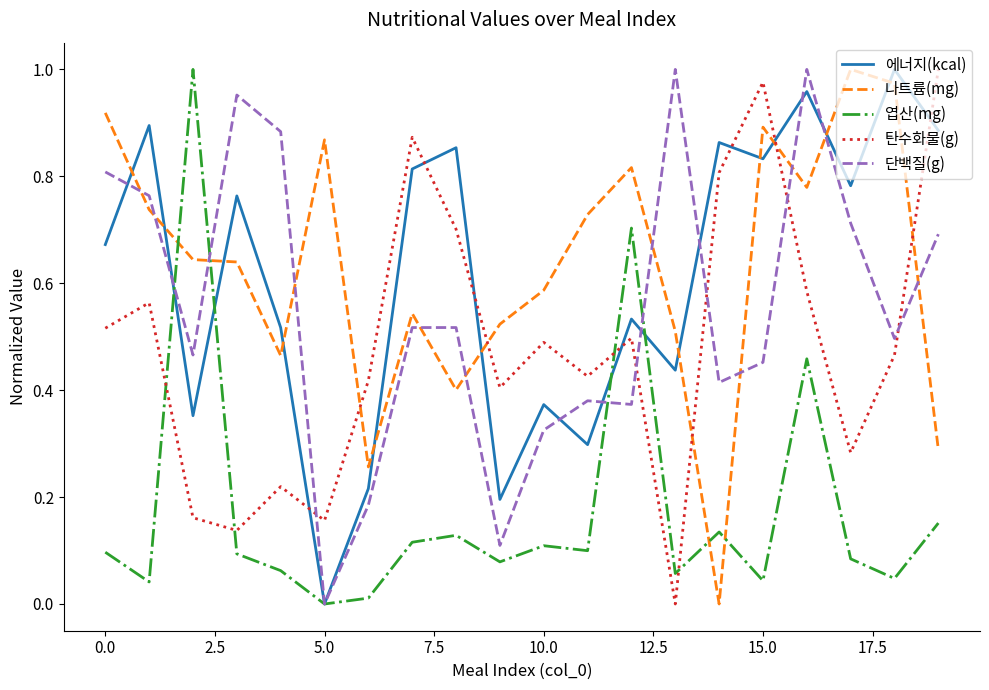

Does the chart have visible grid lines?

No